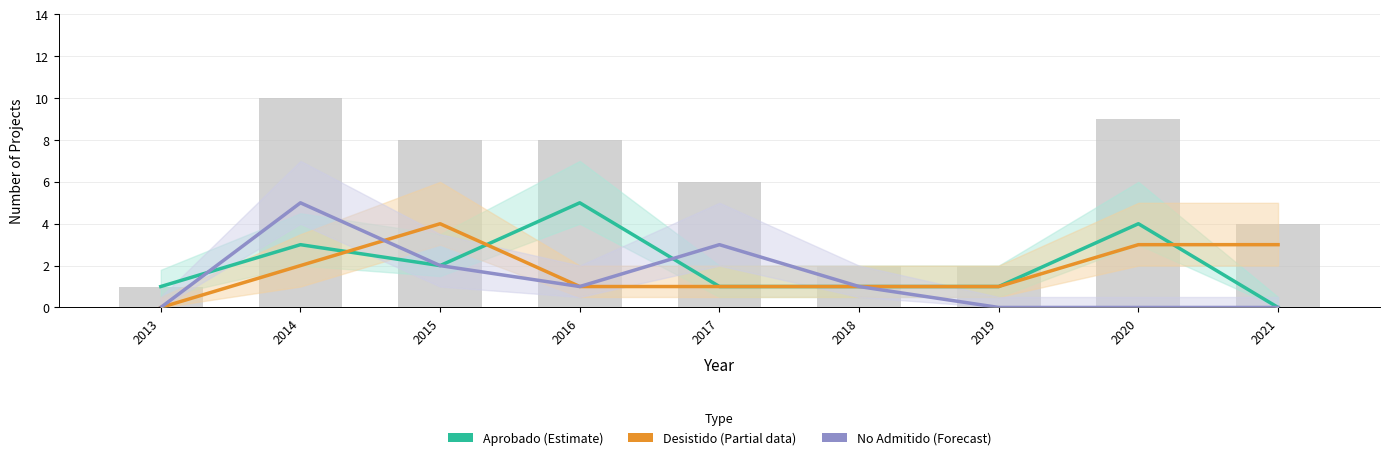

What is the total value across all series at 2013?

1